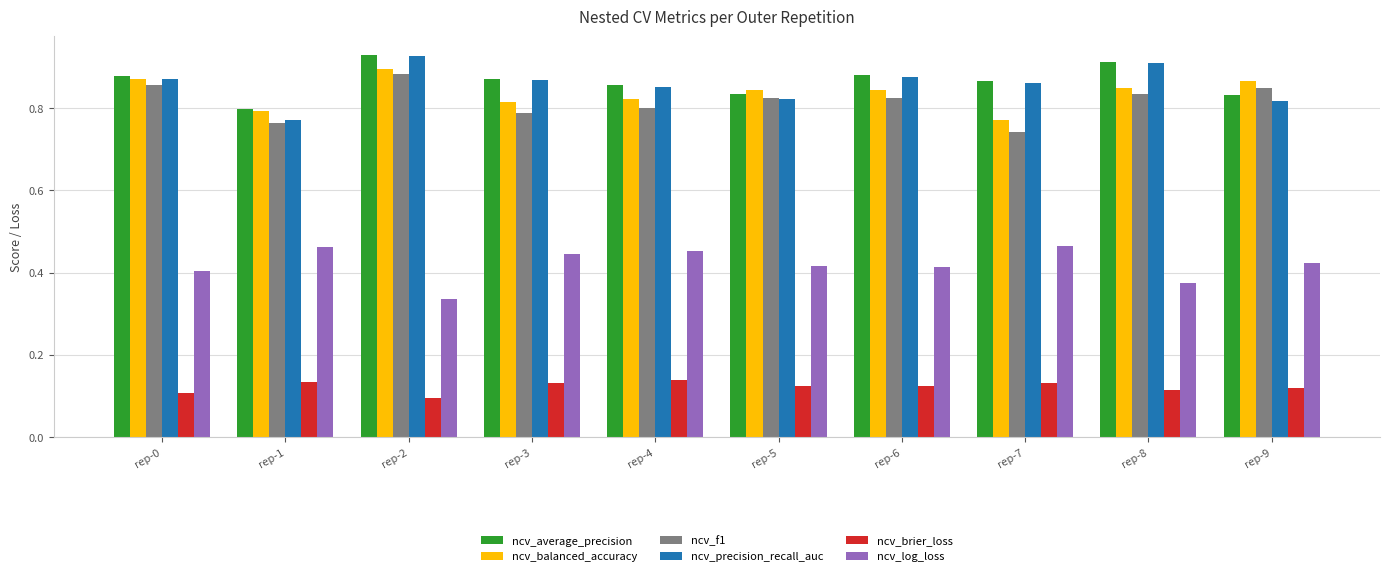

How many ncv_f1 values are between 0 and 1?

10